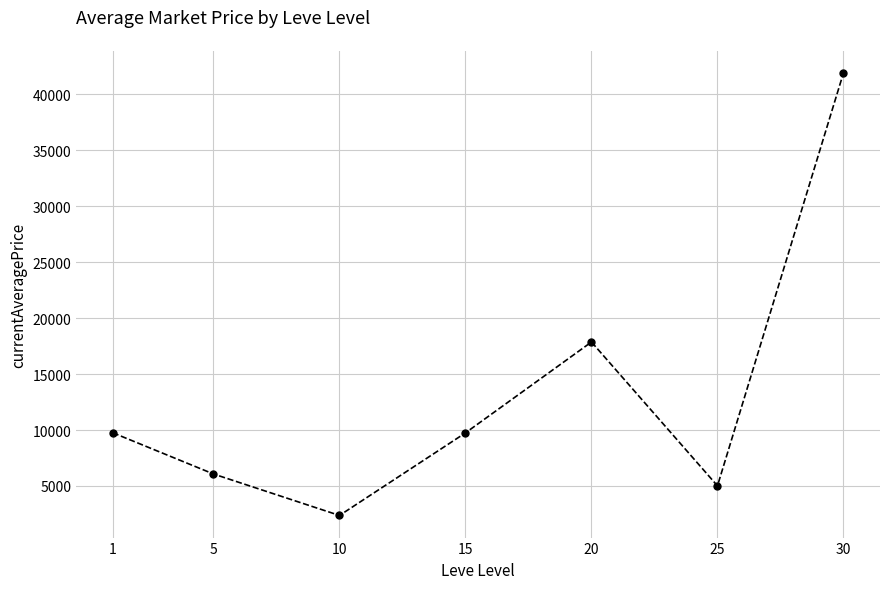

At which category does the chart reach its peak across all series?

30